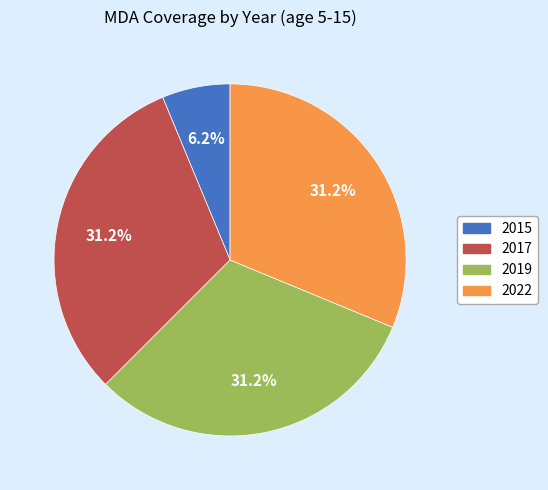

To the nearest percent, what is the difference between the 2017 and 2015 slice percentages?

25%